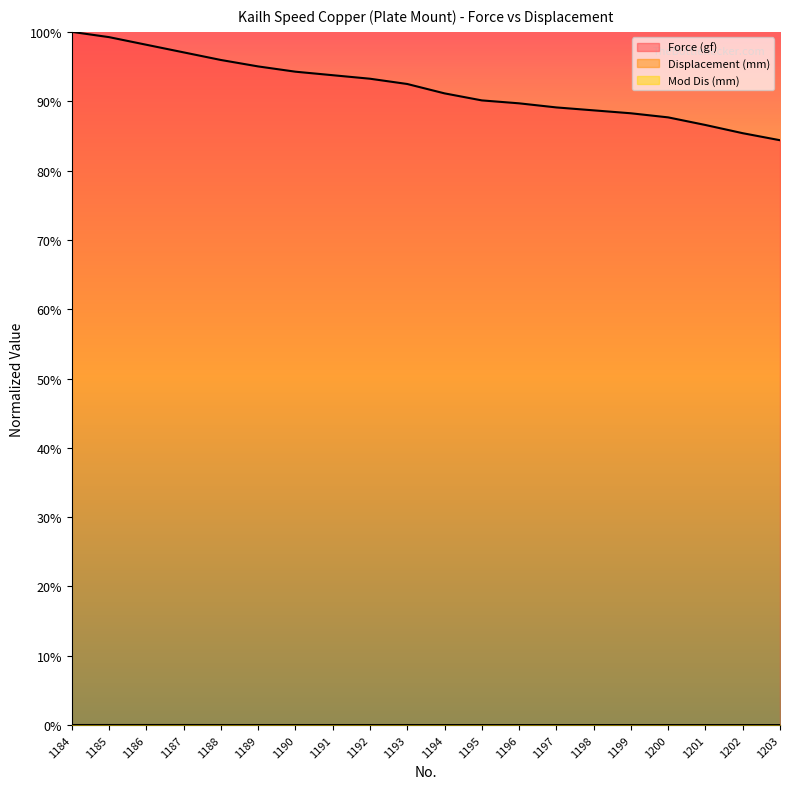

List the labels in order of Mod Dis (mm) value, largest first.

1184, 1185, 1186, 1187, 1188, 1189, 1190, 1191, 1192, 1193, 1194, 1195, 1196, 1197, 1198, 1199, 1200, 1201, 1202, 1203